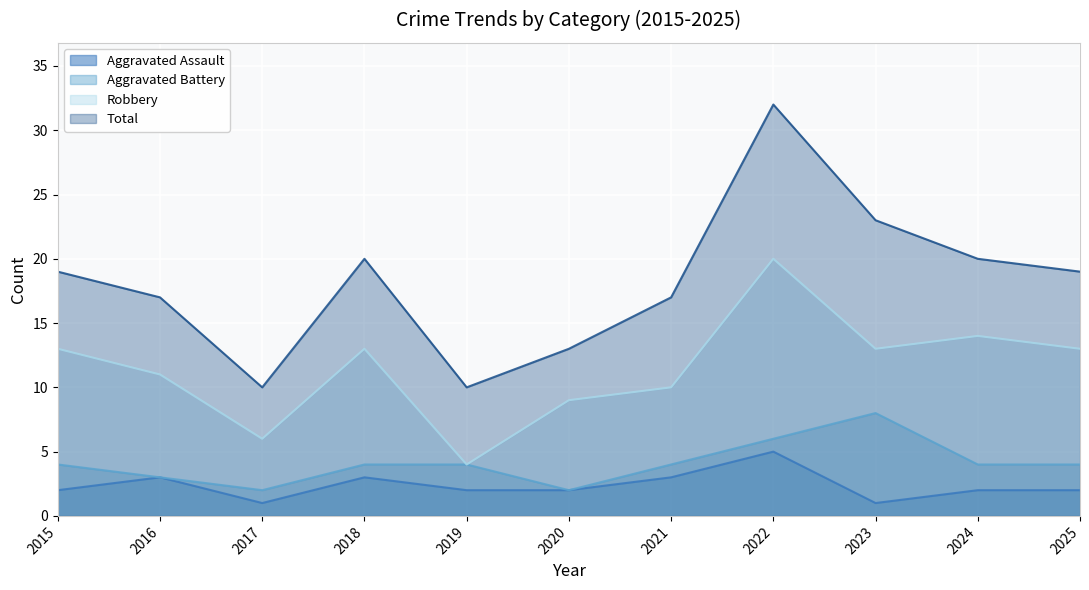

Rank the categories by Aggravated Assault value from lowest to highest.

2017, 2023, 2015, 2019, 2020, 2024, 2025, 2016, 2018, 2021, 2022